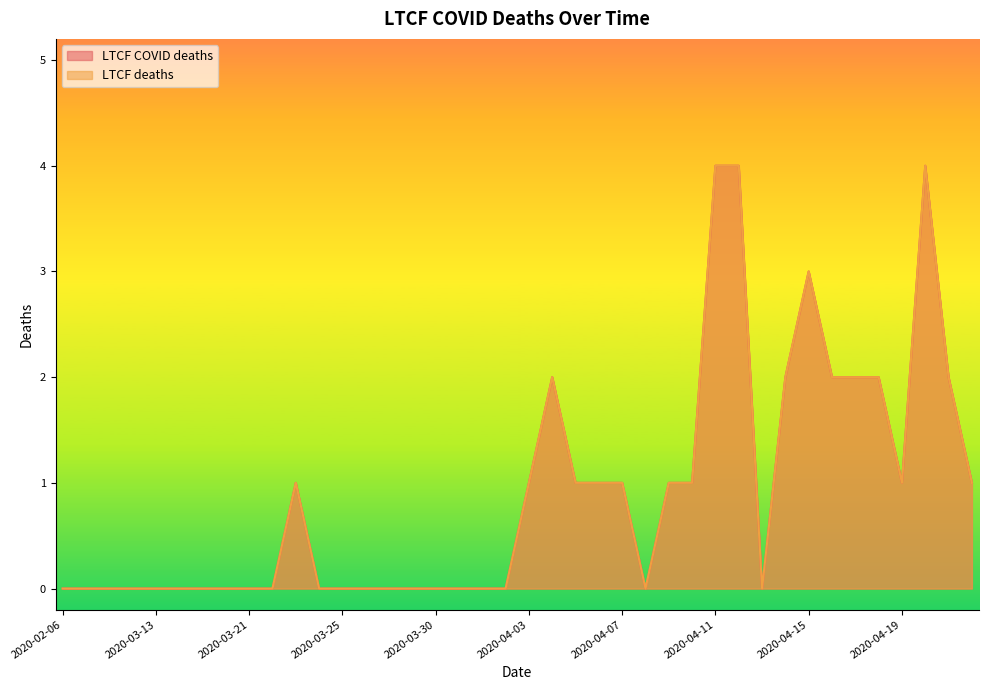

Reading left to right, what are all the values shown in this chart?

LTCF COVID deaths: 2020-02-06=0	2020-02-17=0	2020-03-06=0	2020-03-09=0	2020-03-13=0	2020-03-15=0	2020-03-17=0	2020-03-20=0	2020-03-21=0	2020-03-22=0	2020-03-23=1	2020-03-24=0	2020-03-25=0	2020-03-27=0	2020-03-28=0	2020-03-29=0	2020-03-30=0	2020-03-31=0	2020-04-01=0	2020-04-02=0	2020-04-03=1	2020-04-04=2	2020-04-05=1	2020-04-06=1	2020-04-07=1	2020-04-08=0	2020-04-09=1	2020-04-10=1	2020-04-11=4	2020-04-12=4	2020-04-13=0	2020-04-14=2	2020-04-15=3	2020-04-16=2	2020-04-17=2	2020-04-18=2	2020-04-19=1	2020-04-20=4	2020-04-21=2	2020-04-22=1
LTCF deaths: 2020-02-06=0	2020-02-17=0	2020-03-06=0	2020-03-09=0	2020-03-13=0	2020-03-15=0	2020-03-17=0	2020-03-20=0	2020-03-21=0	2020-03-22=0	2020-03-23=1	2020-03-24=0	2020-03-25=0	2020-03-27=0	2020-03-28=0	2020-03-29=0	2020-03-30=0	2020-03-31=0	2020-04-01=0	2020-04-02=0	2020-04-03=1	2020-04-04=2	2020-04-05=1	2020-04-06=1	2020-04-07=1	2020-04-08=0	2020-04-09=1	2020-04-10=1	2020-04-11=4	2020-04-12=4	2020-04-13=0	2020-04-14=2	2020-04-15=3	2020-04-16=2	2020-04-17=2	2020-04-18=2	2020-04-19=1	2020-04-20=4	2020-04-21=2	2020-04-22=1